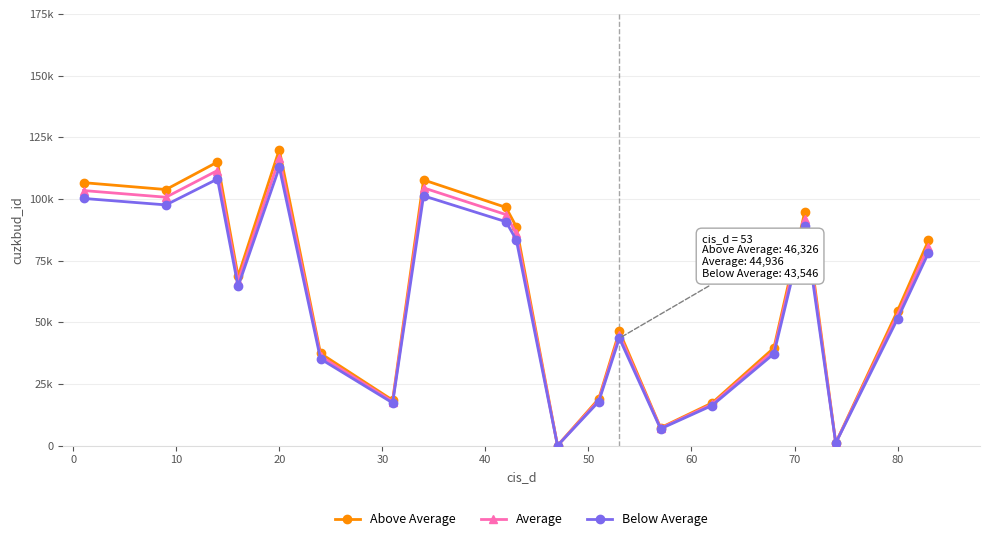

What are all the series names shown in the legend?

Above Average, Average, Below Average